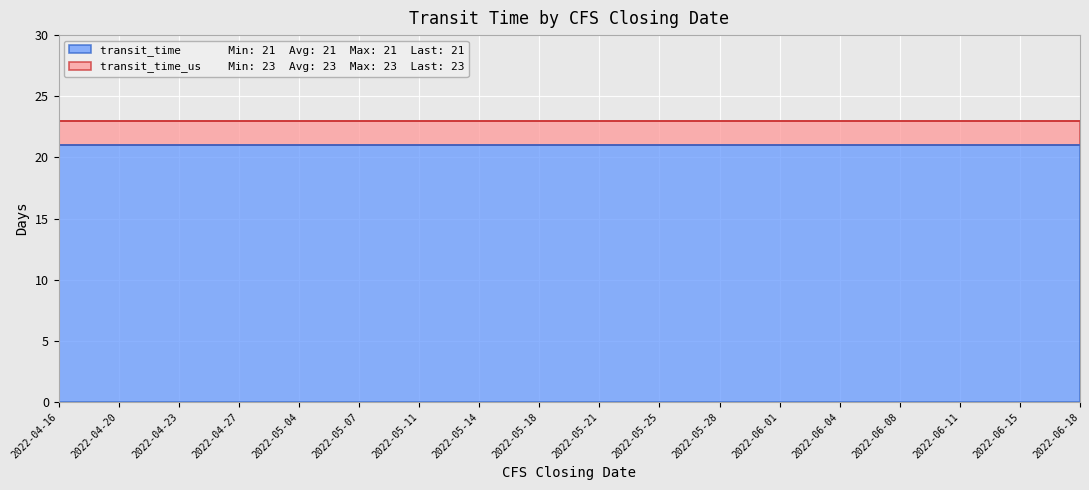

True or false: transit_time has a value of 33 at 2022-04-23.

False